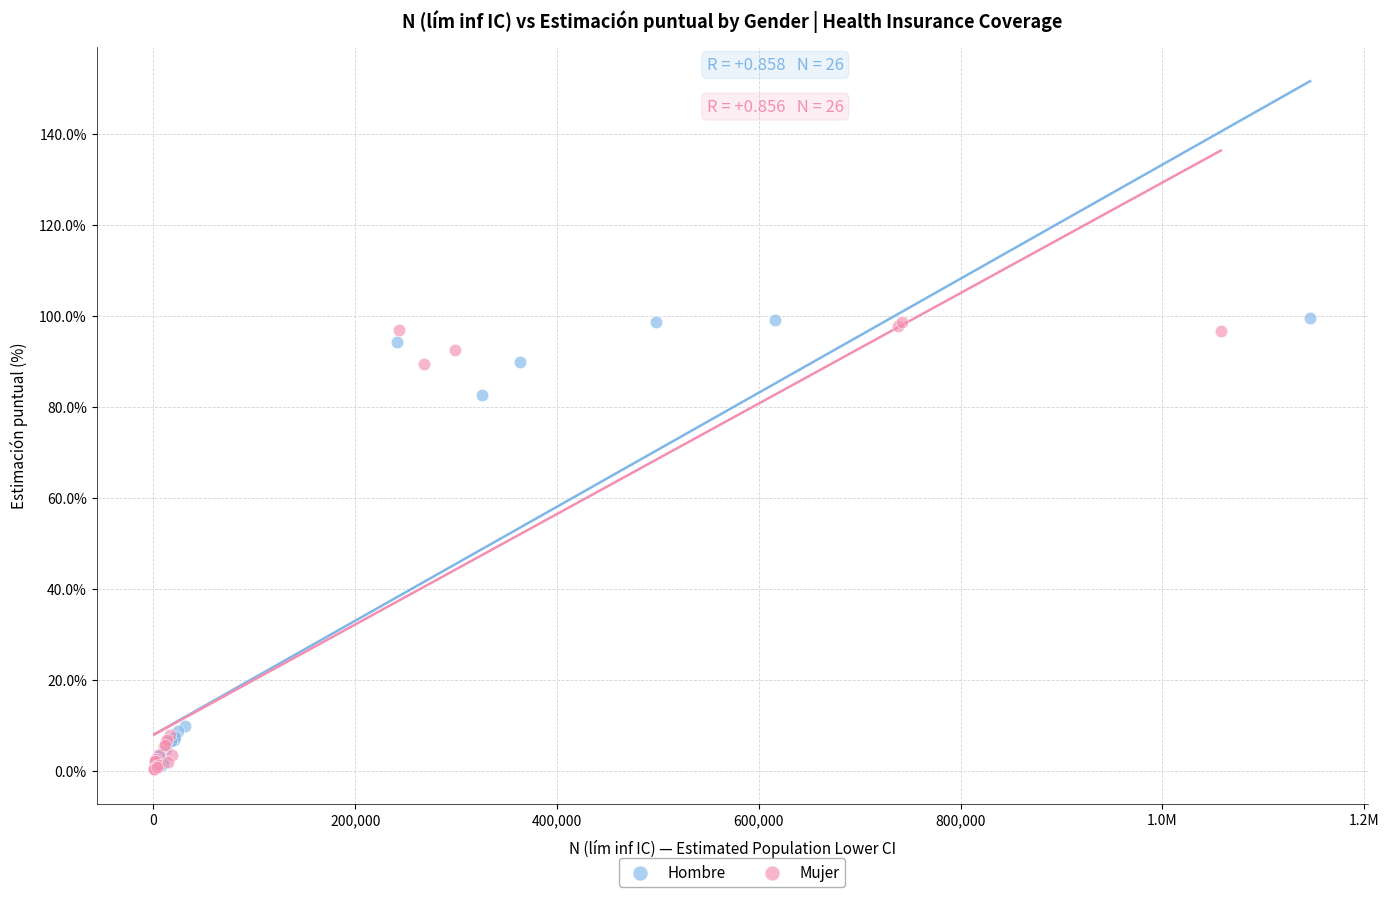

What are all the series names shown in the legend?

Hombre, Mujer